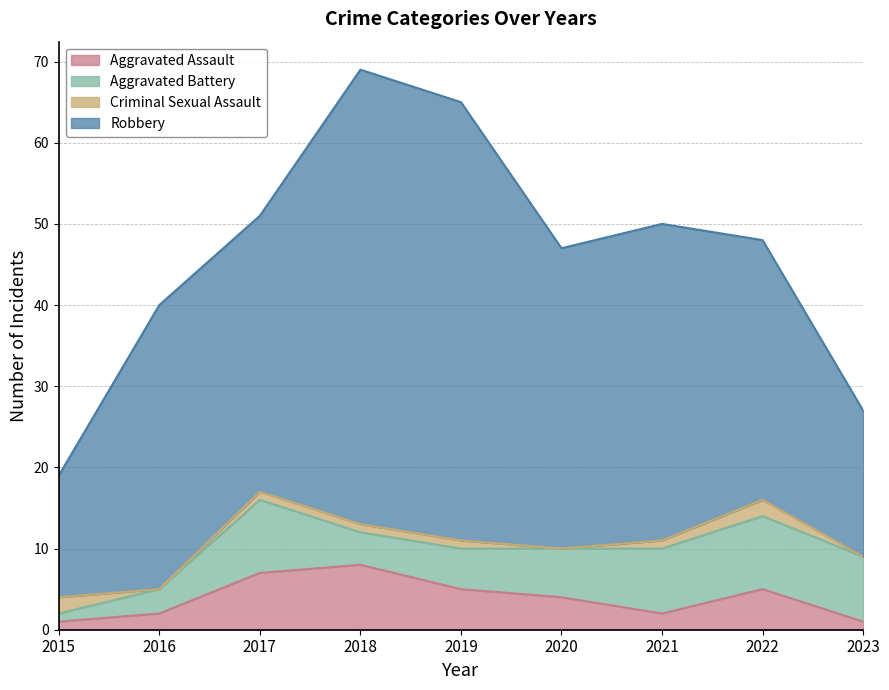

At which category is the sum across all series the highest?

2018